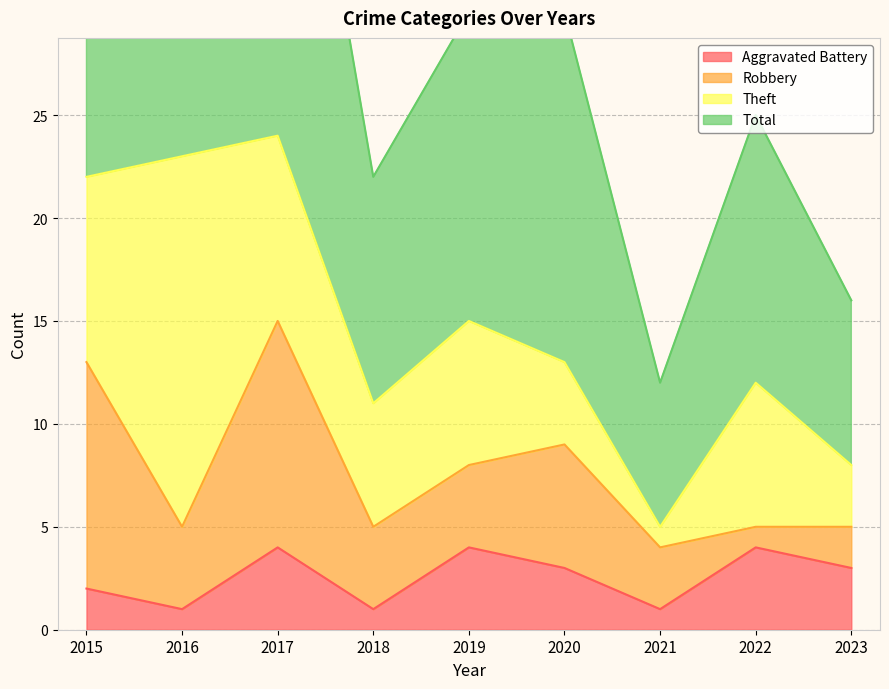

At which label is Aggravated Battery closest to 2?

2015